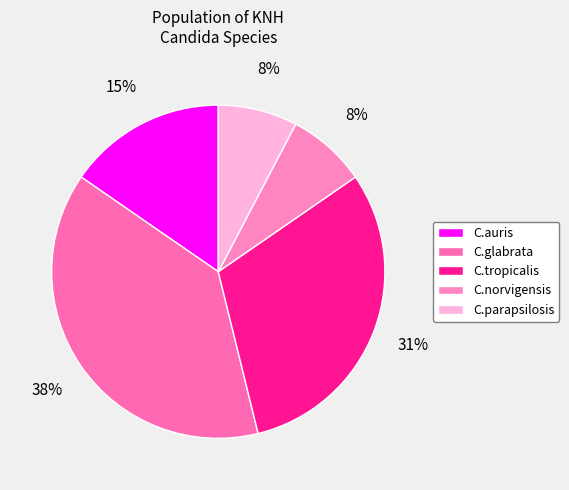

What portion of the pie excludes C.parapsilosis?

92.3%